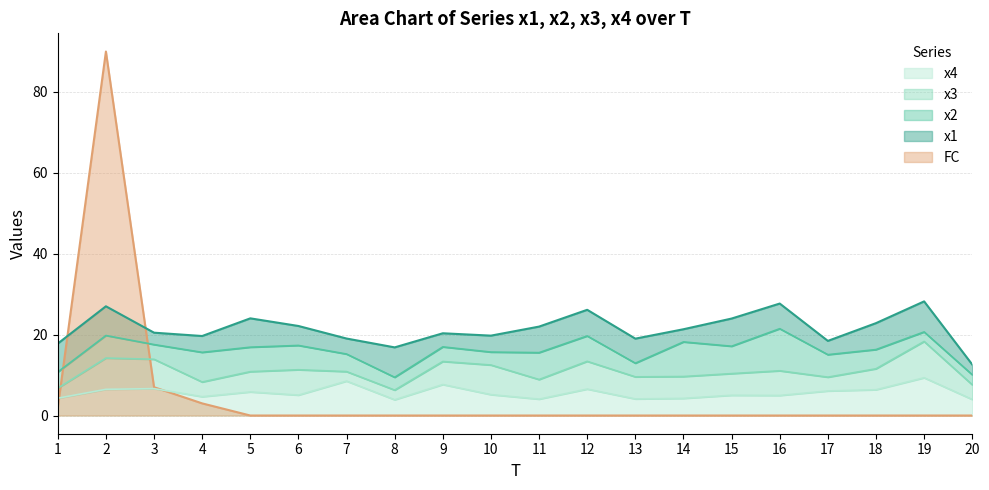

What is the difference between the maximum and minimum values in the x1 series?

5.0